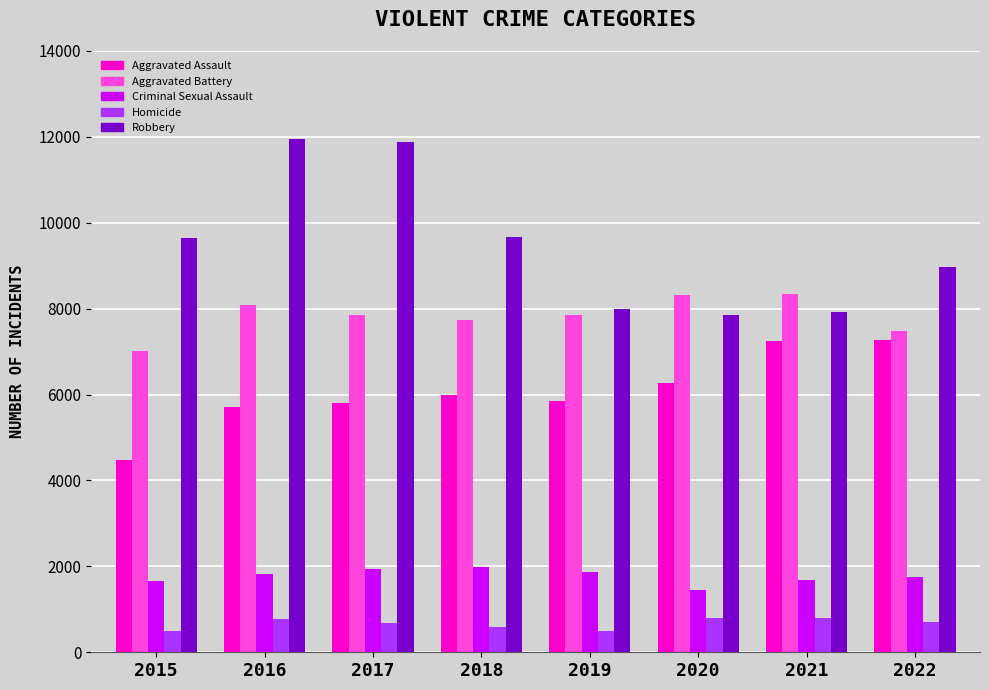

Which series has the largest range (max minus min)?

Robbery